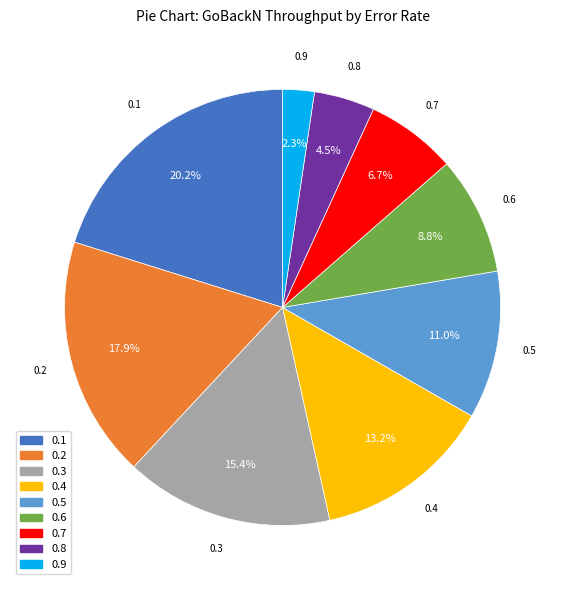

What is the smallest slice in the pie chart?

0.9